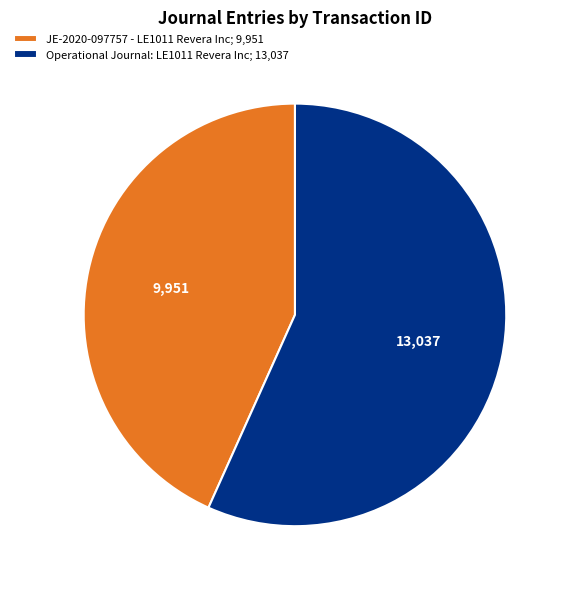

Does Operational Journal: LE1011 Revera Inc represent more than half of the total?

Yes